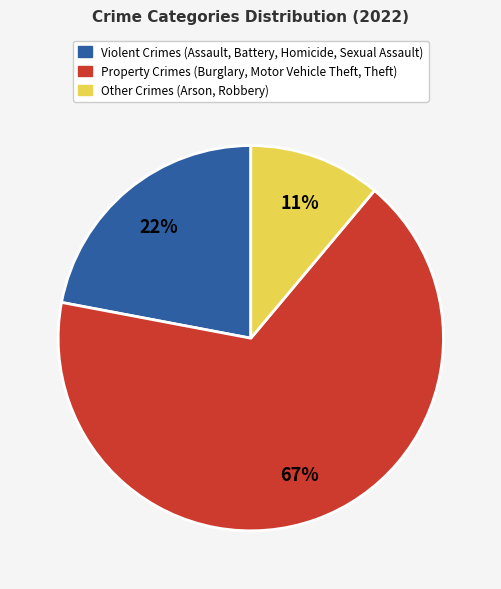

To the nearest percent, what is the difference between the largest and smallest slice percentages?

56%